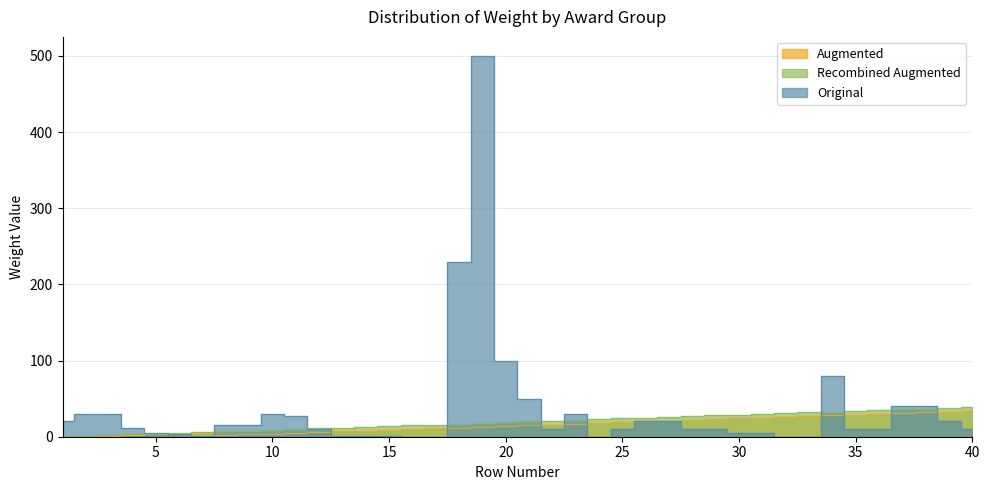

Which series ends up on top after the final intersection of Original and Augmented?

Augmented